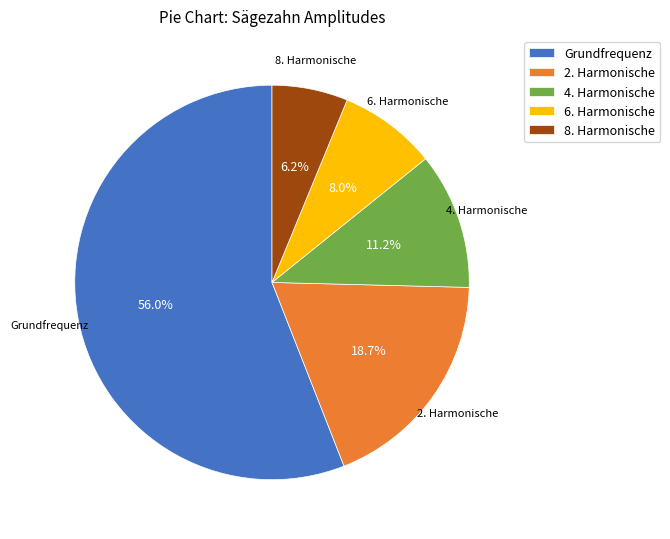

How many segments does this pie chart have?

5